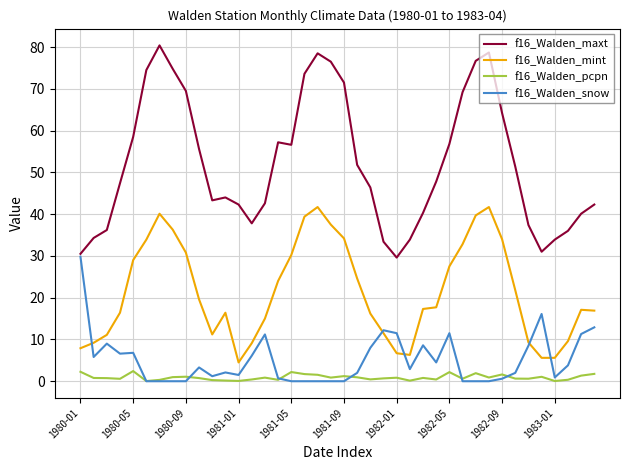

Which series has the largest range (max minus min)?

f16_Walden_maxt